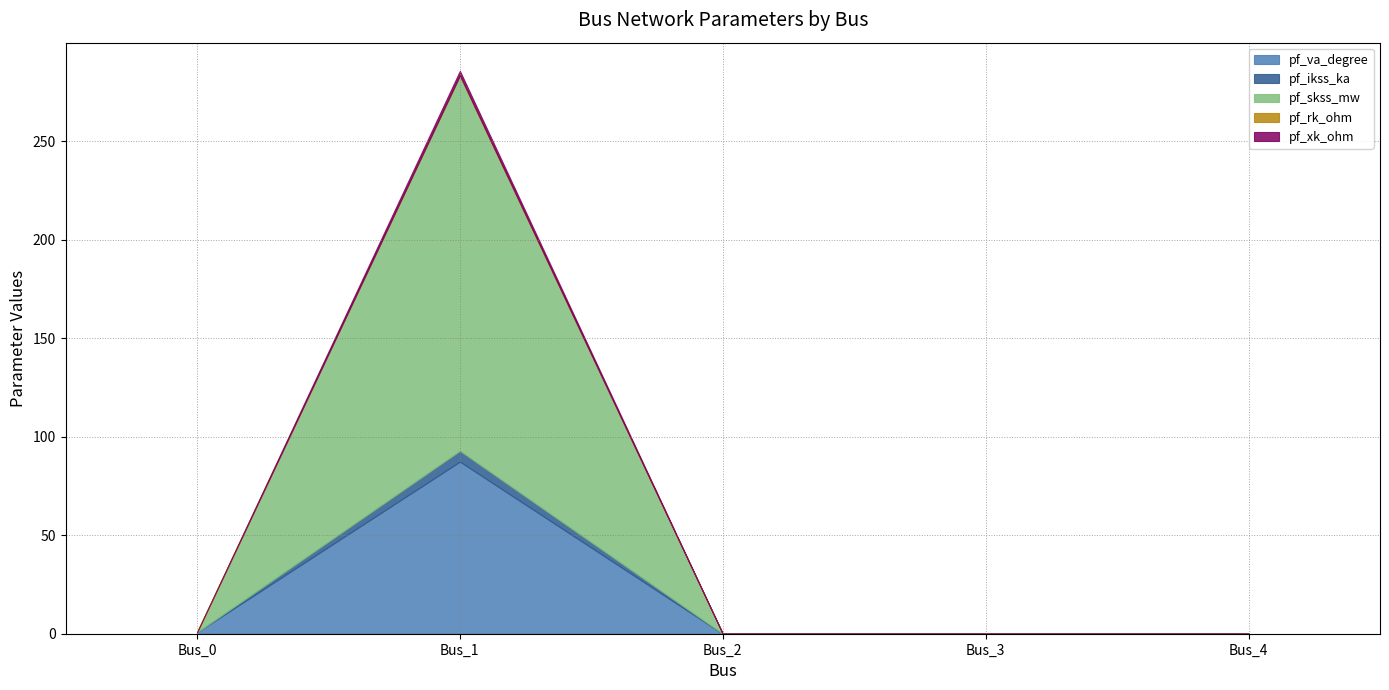

True or false: pf_ikss_ka and pf_va_degree cross at least once.

False